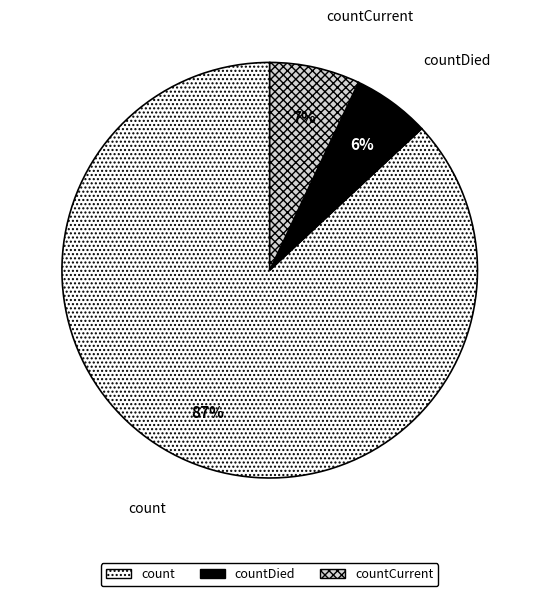

The countDied slice represents 1% of the pie. True or false?

False